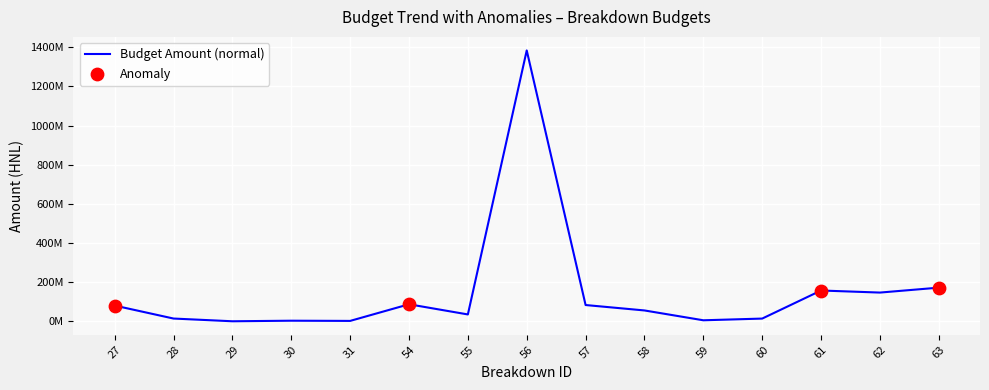

Which has a higher value, 29 or 31?

31